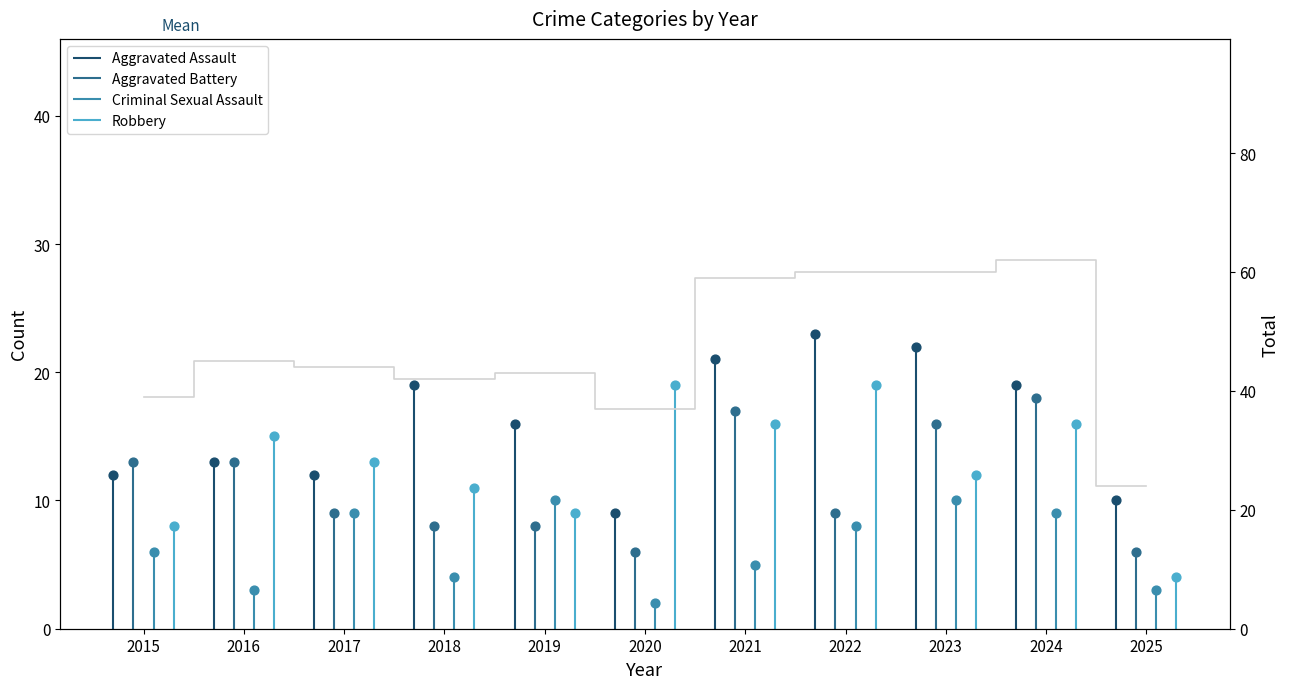

Which series has the largest total across all categories?

Aggravated Assault